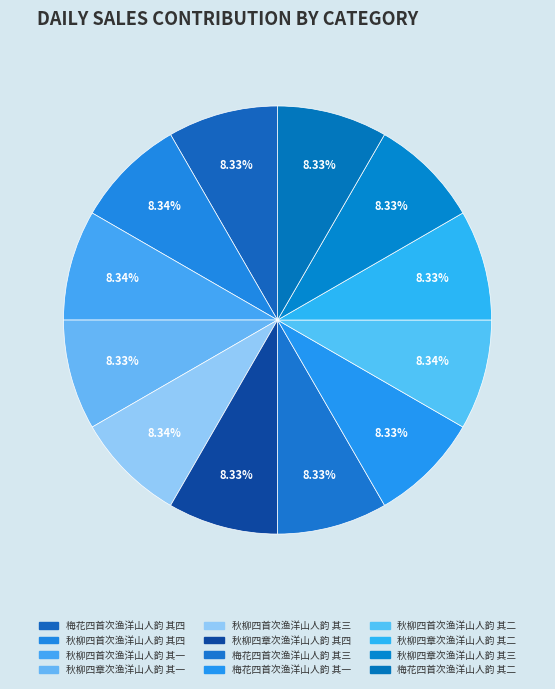

To the nearest percent, what portion does 秋柳四章次渔洋山人韵 其三 represent?

8%